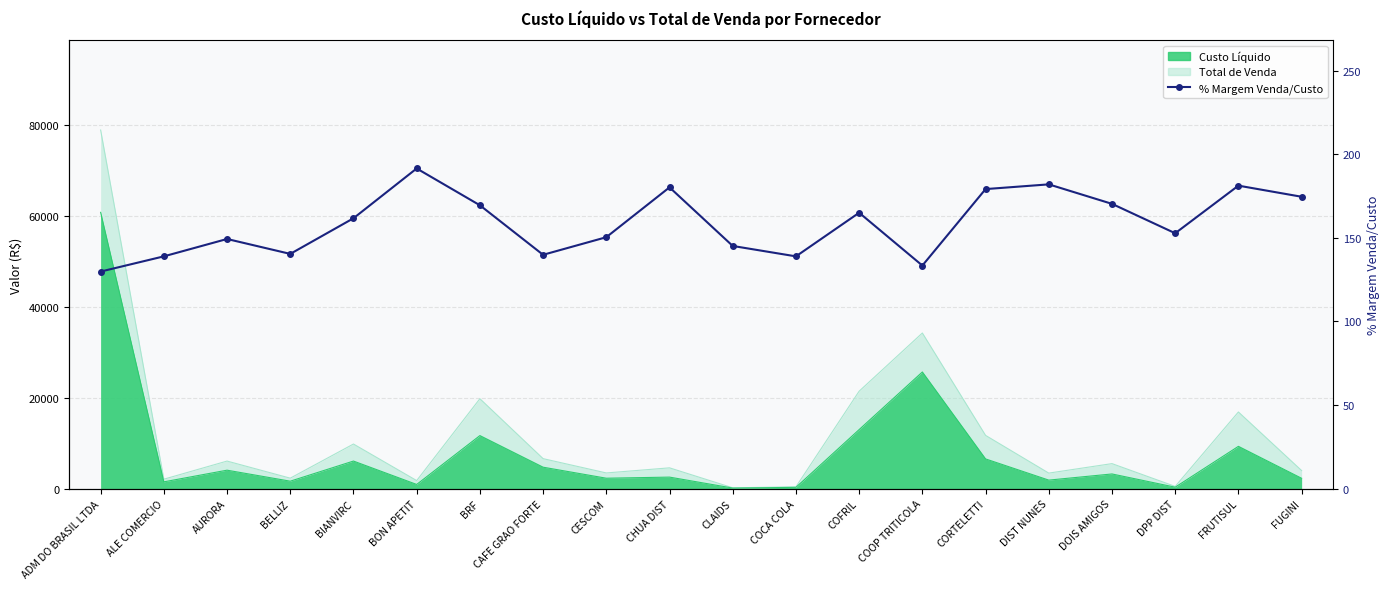

What is the average value?

158.7